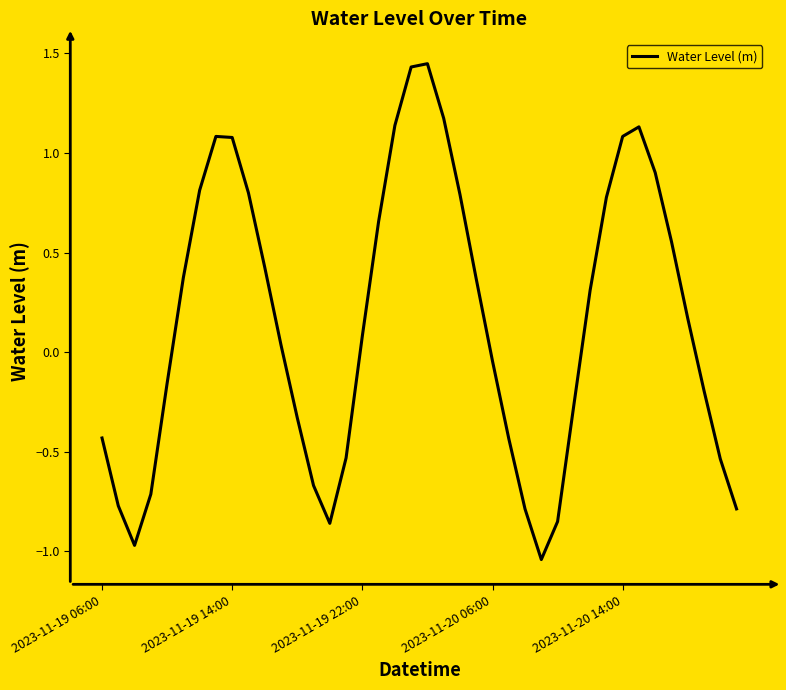

What is the difference between the maximum and minimum values?

2.5